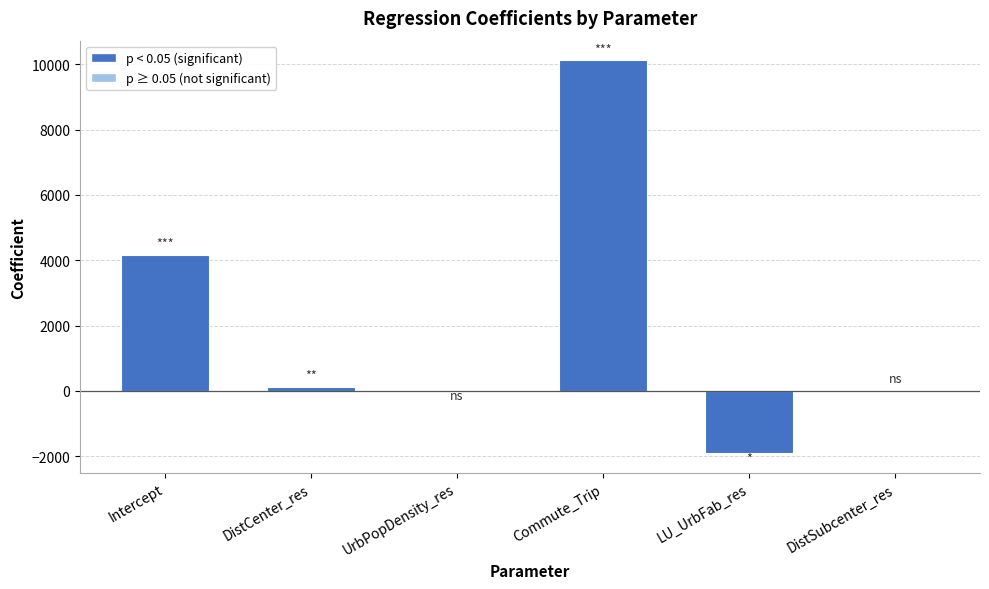

Which has a higher value, LU_UrbFab_res or DistSubcenter_res?

DistSubcenter_res